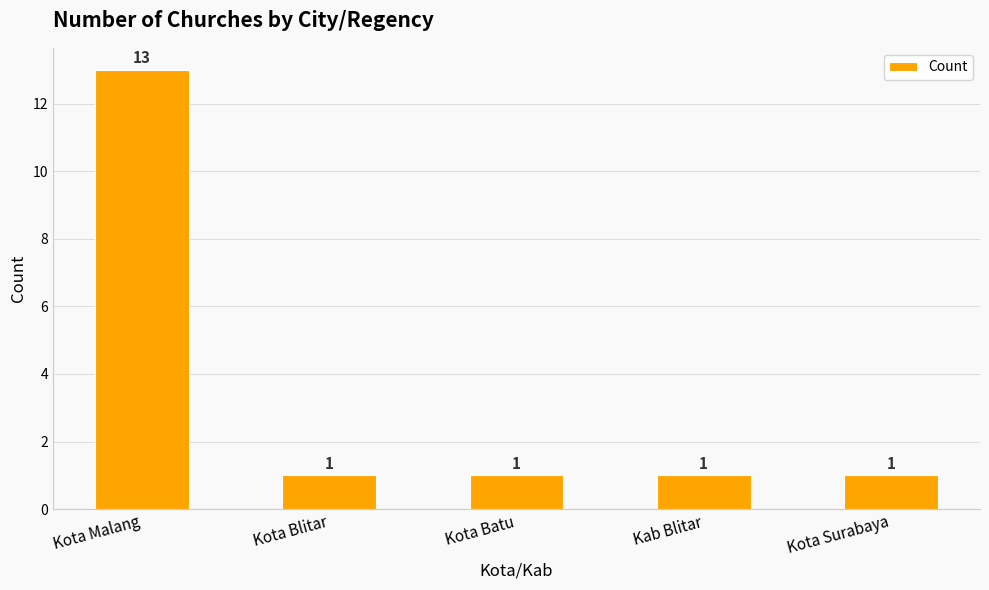

Does the chart contain any negative values?

No